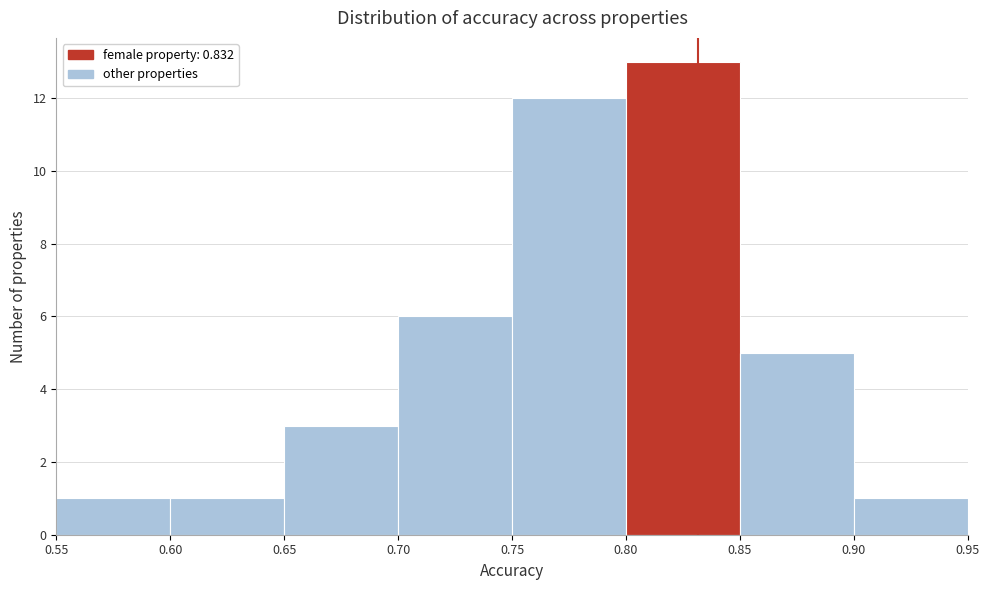

Reading left to right, transcribe this chart: for each bar, give the range it covers on the x-axis and its height. The values are not printed on the chart, so give them approximately, as read against the axis.

0.55 to 0.60: 1
0.60 to 0.65: 1
0.65 to 0.70: 3
0.70 to 0.75: 6
0.75 to 0.80: 12
0.80 to 0.85: 13
0.85 to 0.90: 5
0.90 to 0.95: 1